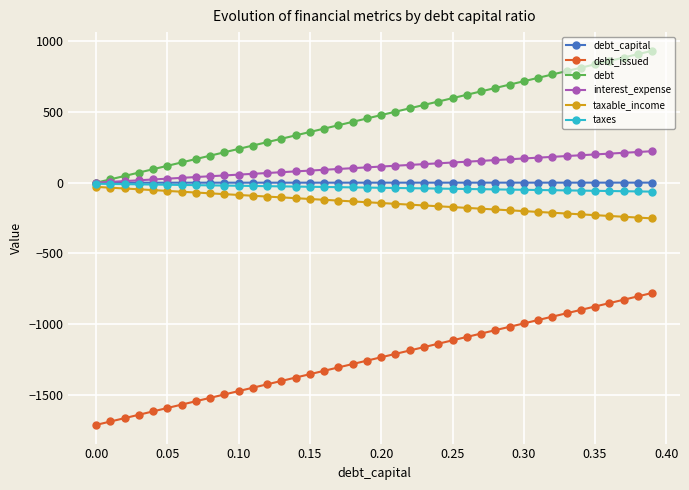

True or false: debt_issued and taxes cross at least once.

False